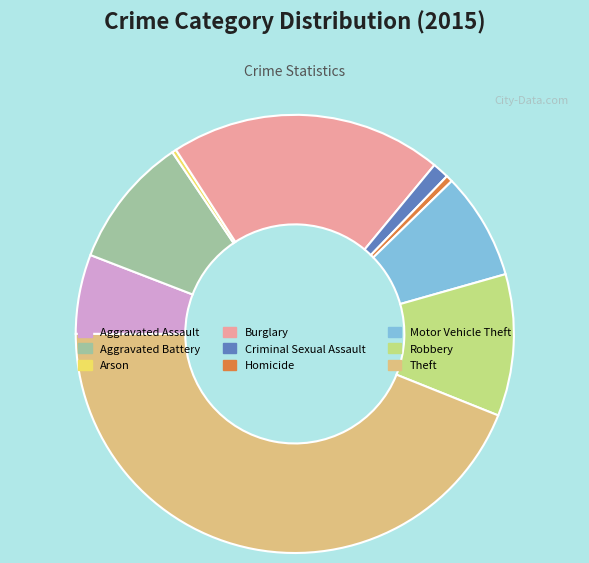

What is the ratio of the value at Aggravated Battery to the value at Arson?

30.7